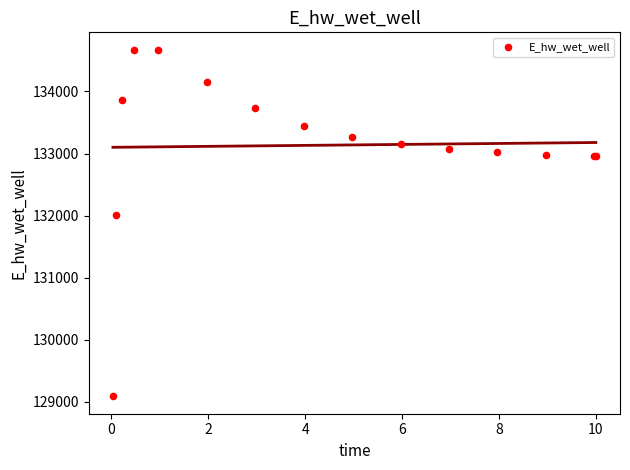

What Y value in the scatter plot is closest to 131880?

132002.0